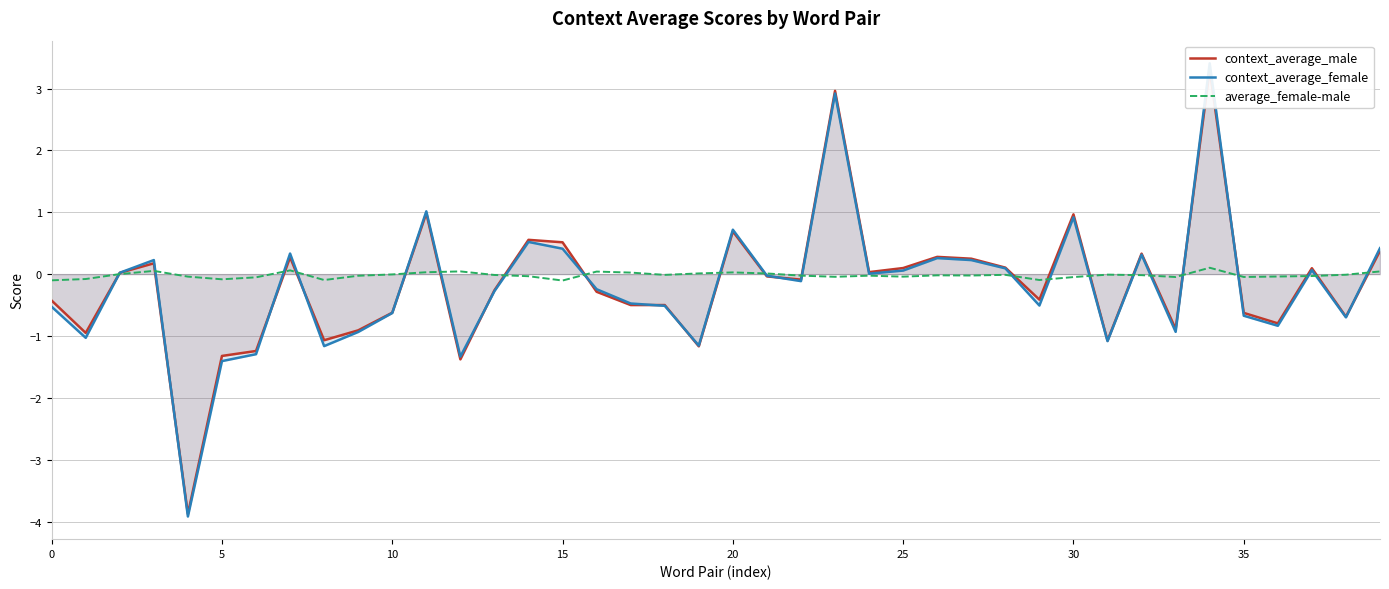

In context_average_female, how many points are higher than both neighbors (excluding endpoints)?

11